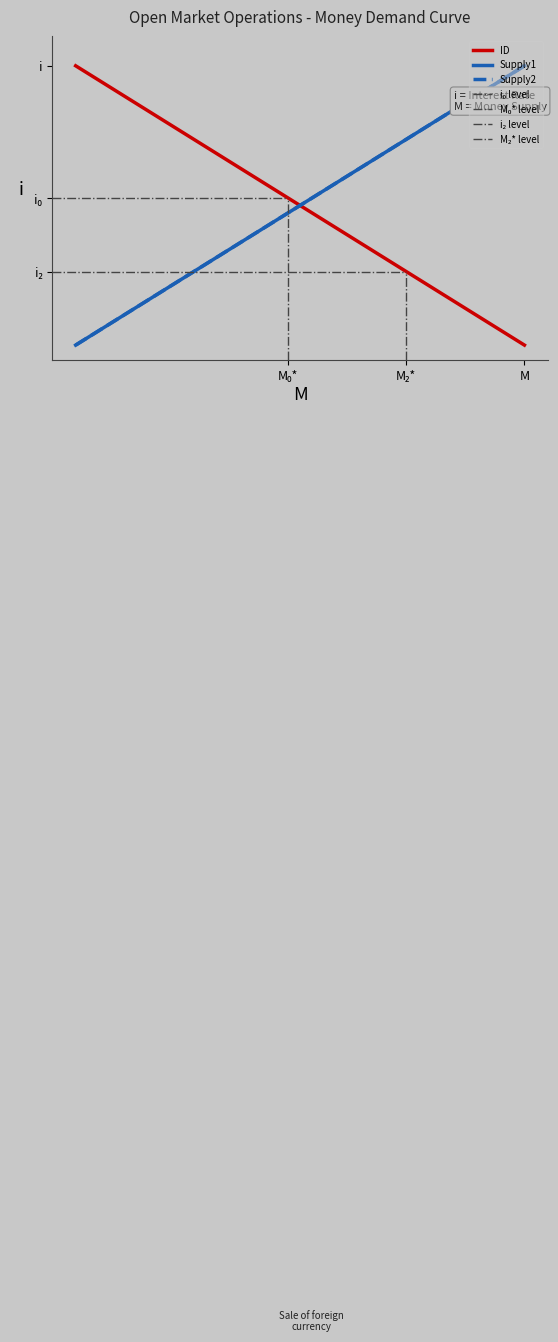

What is the difference between the maximum and second lowest values in the Demand series?

18